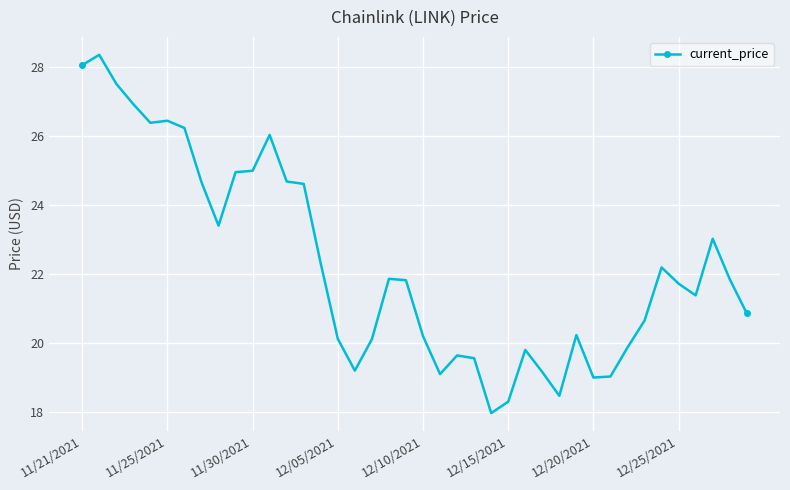

What is the difference between the maximum and minimum values?

10.4